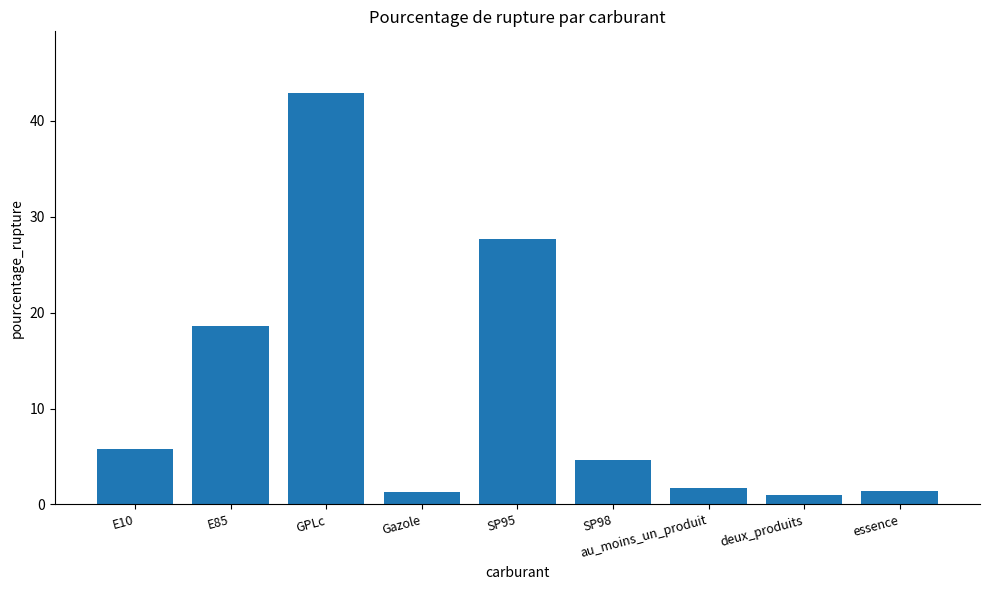

Are the bars grouped side by side (vs. stacked)?

No